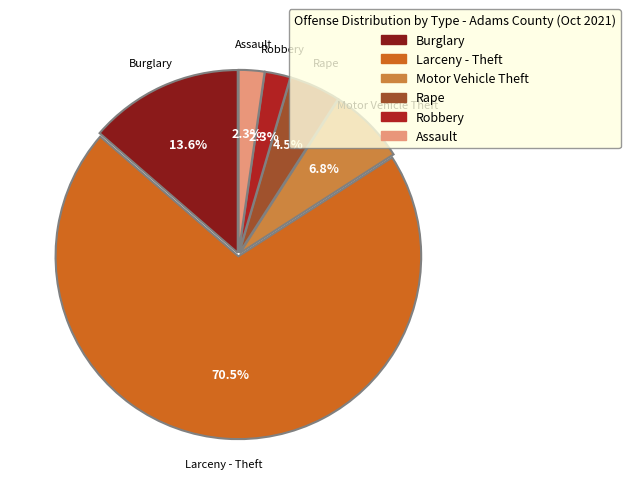

To the nearest percent, what is the difference between the largest and smallest slice percentages?

68%